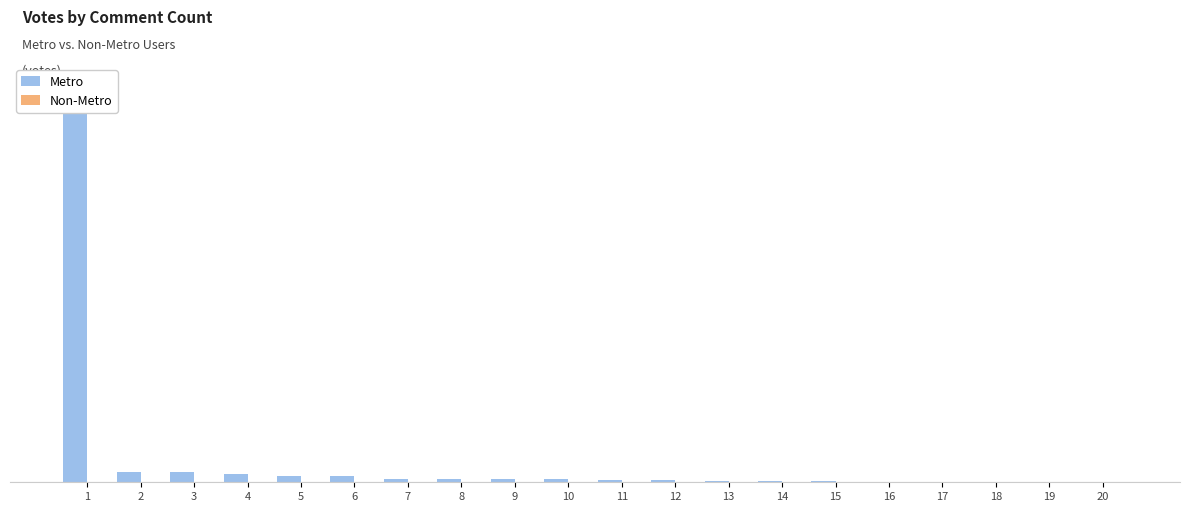

Does the chart contain stacked bars?

No